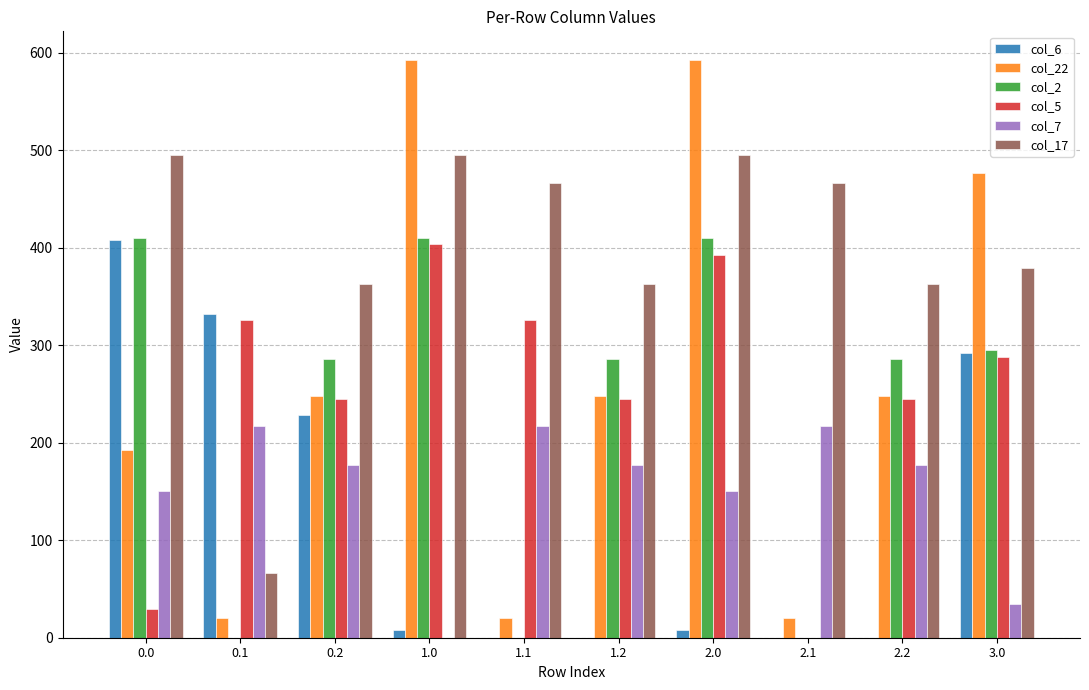

The col_2 series shows 487.9 at 3.0. True or false?

False